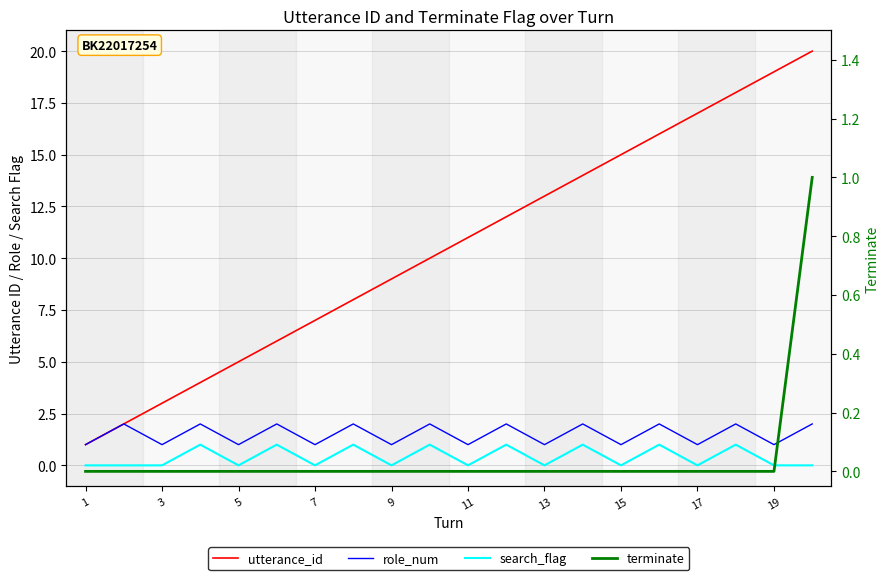

Reading left to right, extract all data points from this chart.

utterance_id: 1	2	3	4	5	6	7	8	9	10	11	12	13	14	15	16	17	18	19	20
role_num: 1	2	1	2	1	2	1	2	1	2	1	2	1	2	1	2	1	2	1	2
search_flag: 0	0	0	1	0	1	0	1	0	1	0	1	0	1	0	1	0	1	0	0
terminate: 0	0	0	0	0	0	0	0	0	0	0	0	0	0	0	0	0	0	0	1